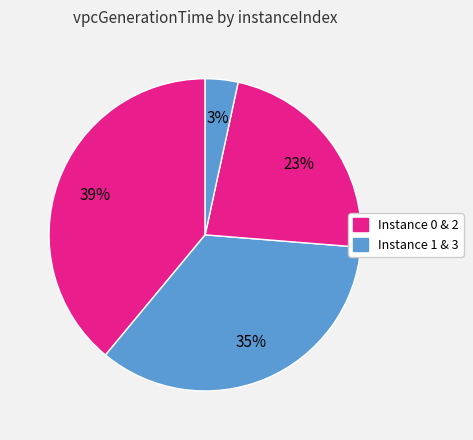

How many slices are in this pie chart?

4